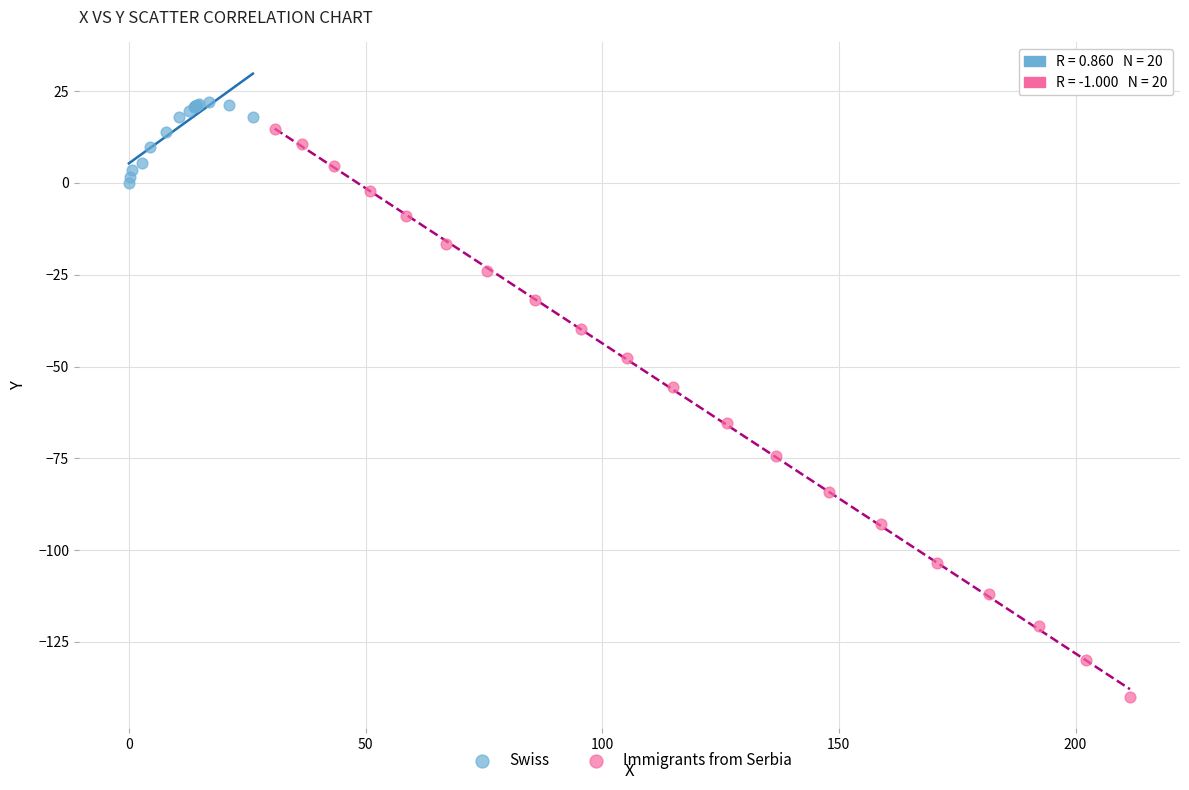

Which series contains the lowest Y value?

Immigrants from Serbia